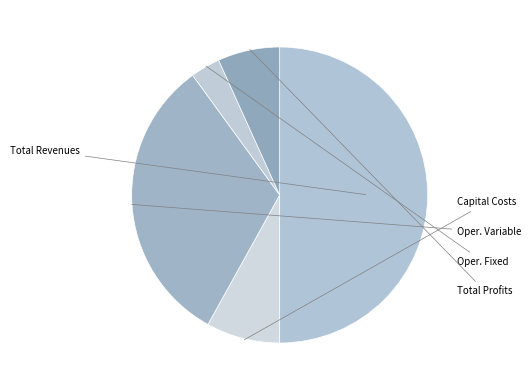

How many segments does this pie chart have?

5